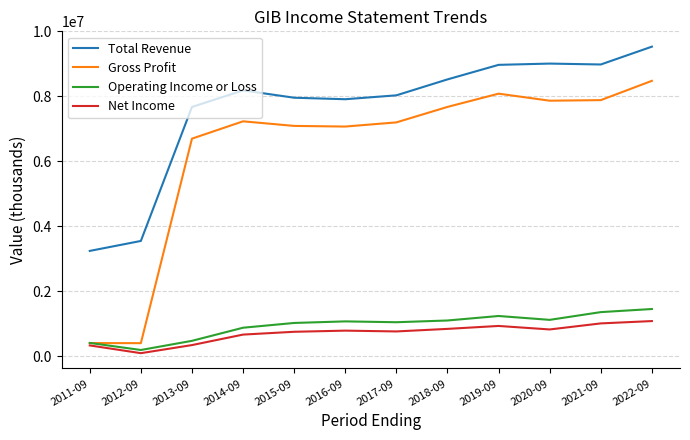

Is the value of Operating Income or Loss at 2013-09 greater than the value of Total Revenue at 2016-09?

No